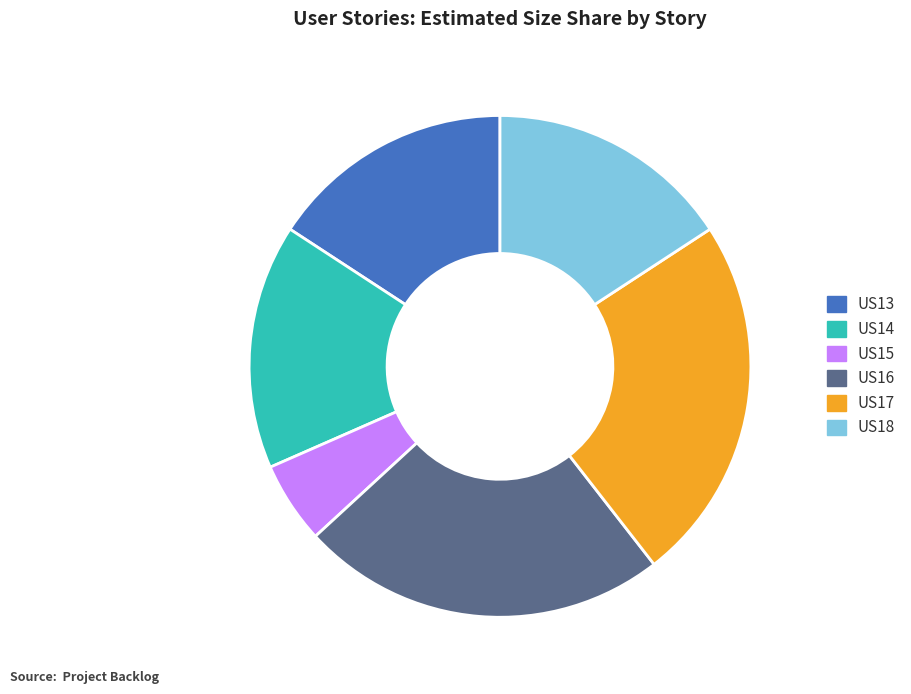

Does US16 account for over 50% of the chart?

No